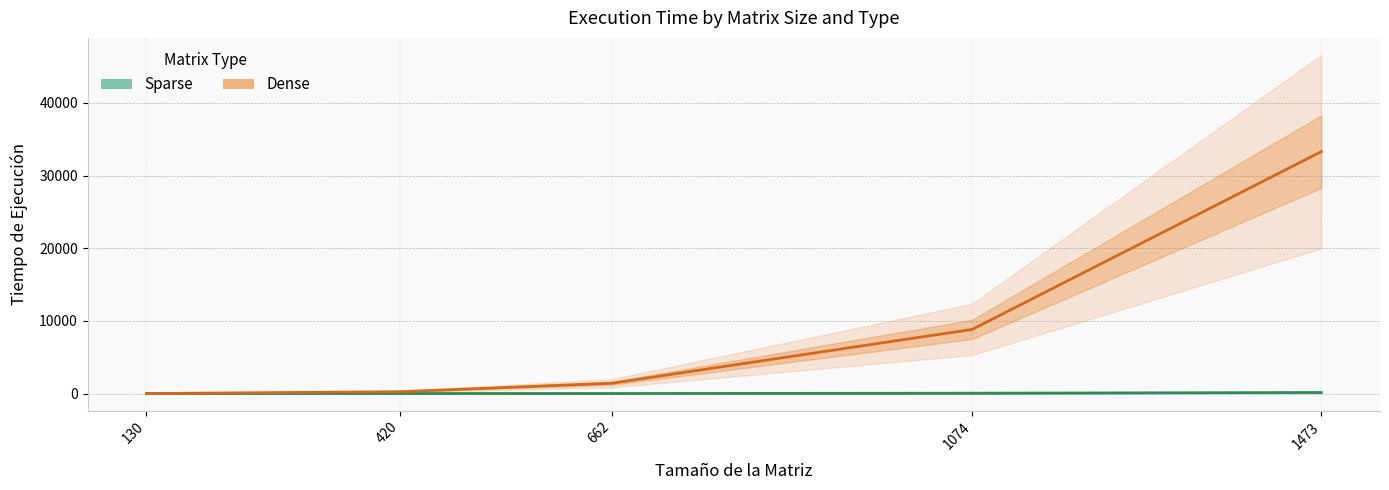

Which has a higher value, 420 or 1473?

1473